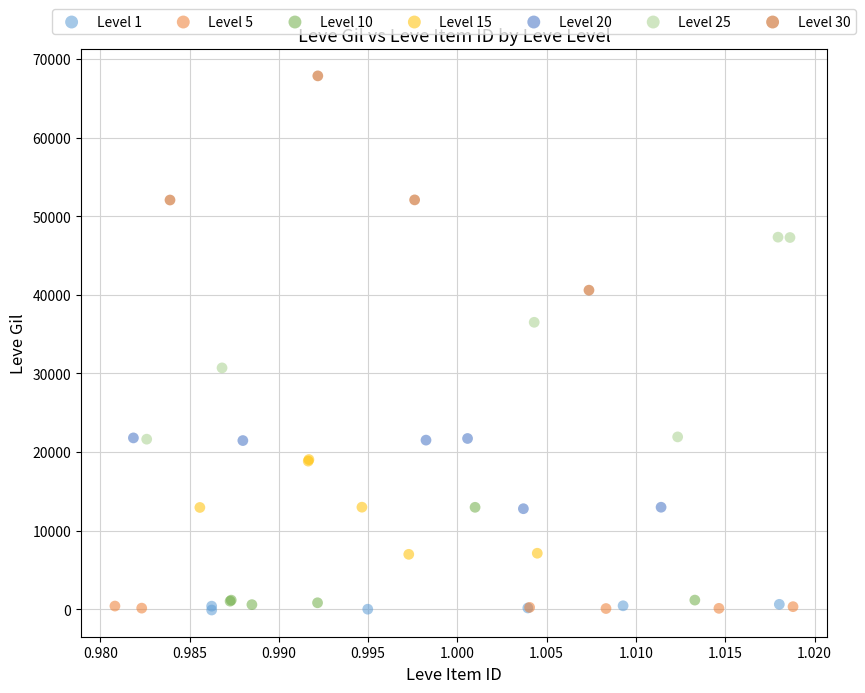

What are all the series names shown in the legend?

Level 1, Level 5, Level 10, Level 15, Level 20, Level 25, Level 30